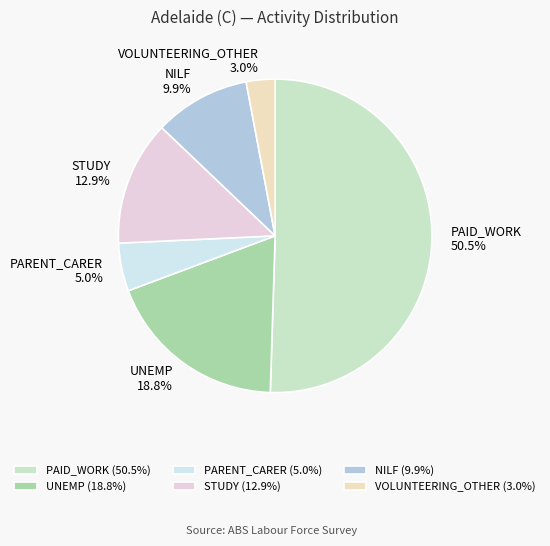

Rank the categories by value from lowest to highest.

VOLUNTEERING_OTHER, PARENT_CARER, NILF, STUDY, UNEMP, PAID_WORK